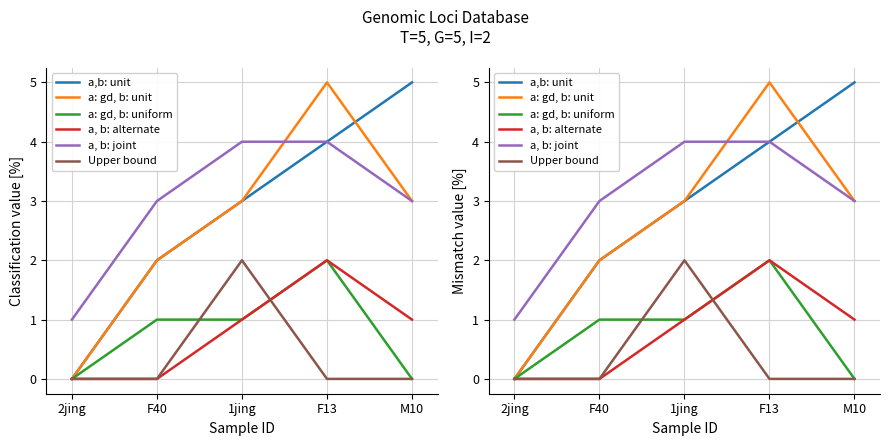

At which label does a: gd, b: uniform reach its peak?

F13